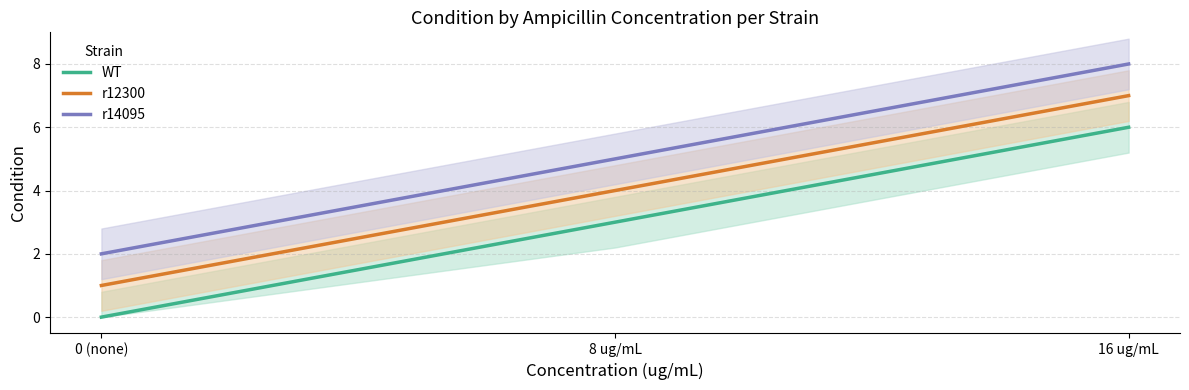

What is the total value across all series at 8 ug/mL?

12